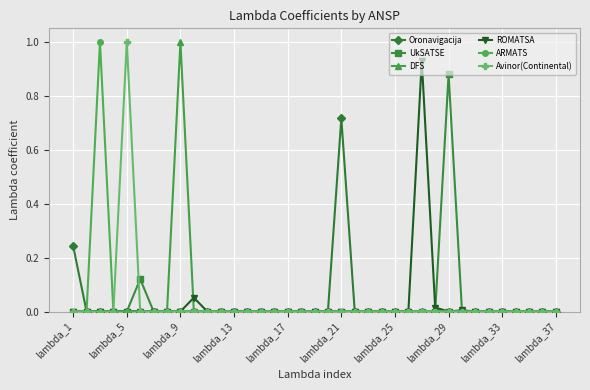

How many categories are shown in the chart?

37